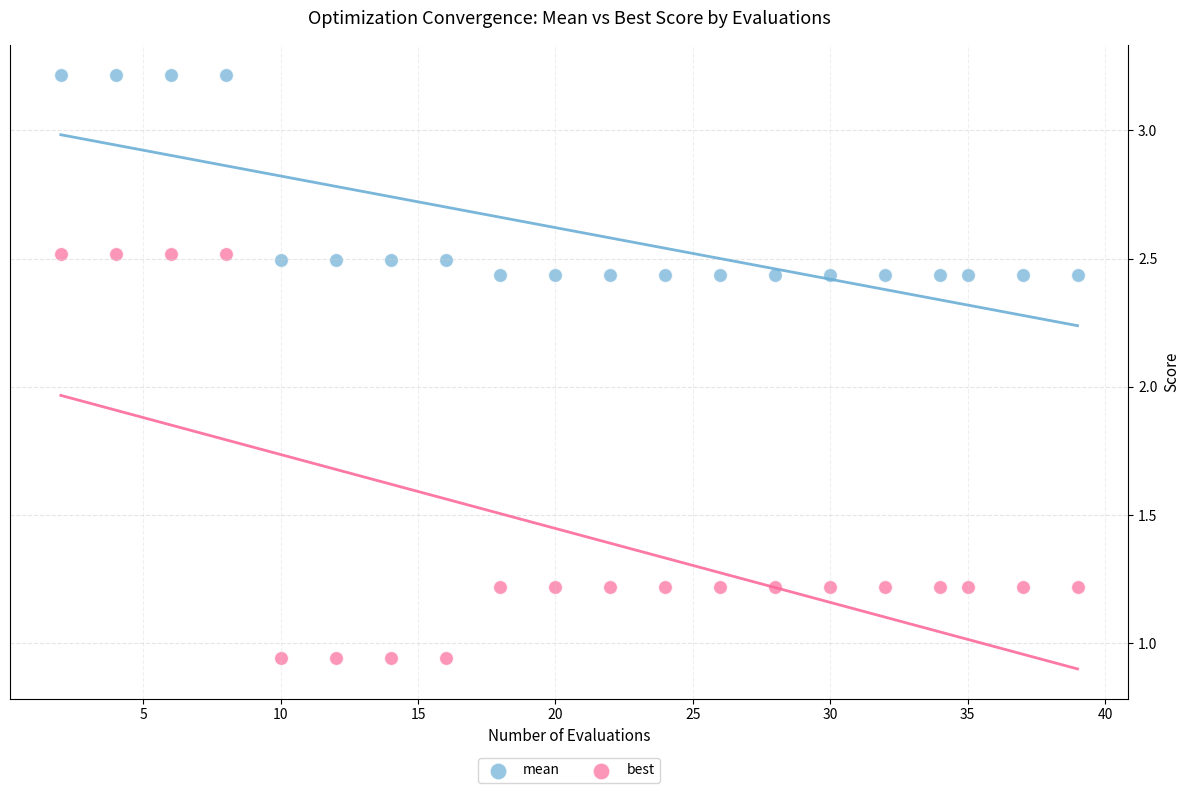

Which series has the widest spread of Y values?

best